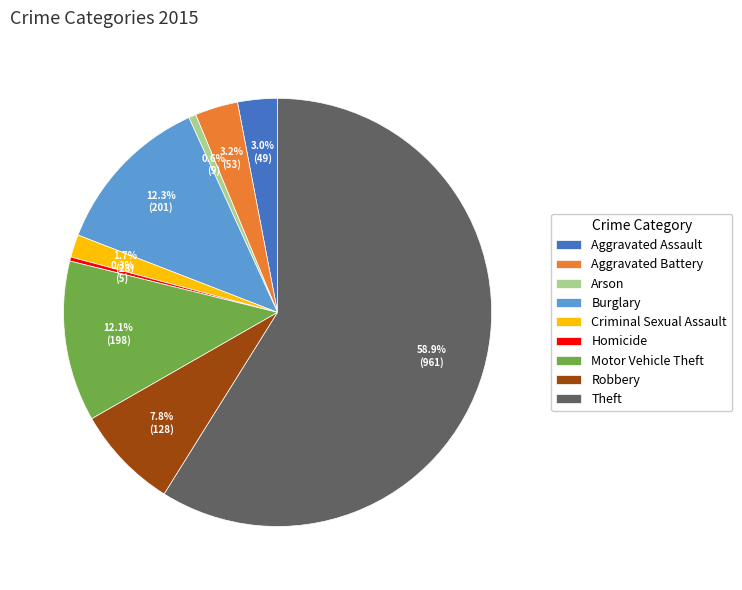

Do Homicide and Arson together represent more than half of the pie?

No